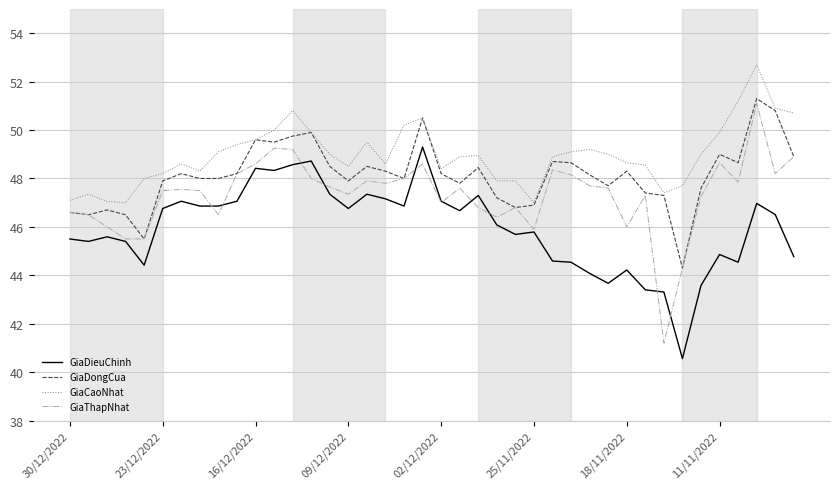

How many values in the GiaDieuChinh series exceed 46?

21